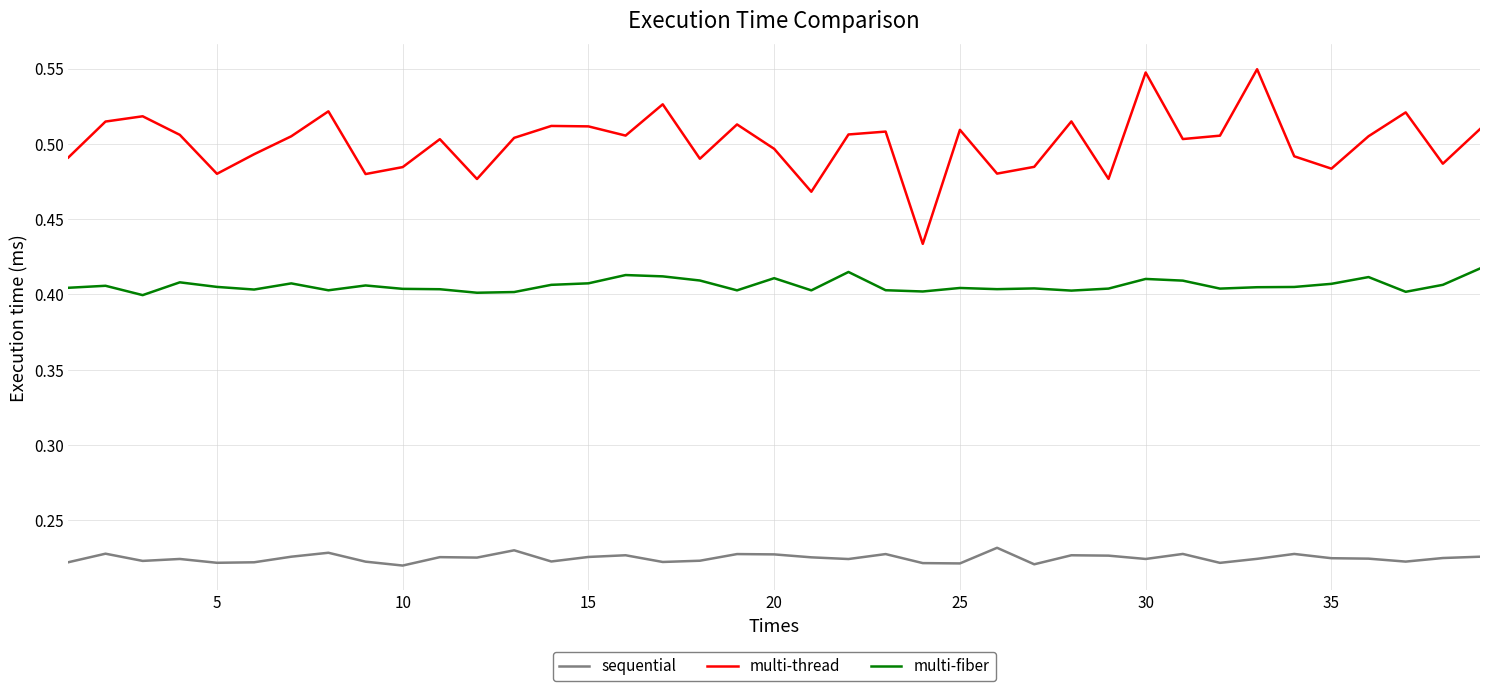

Which series has the largest total across all categories?

multi-thread